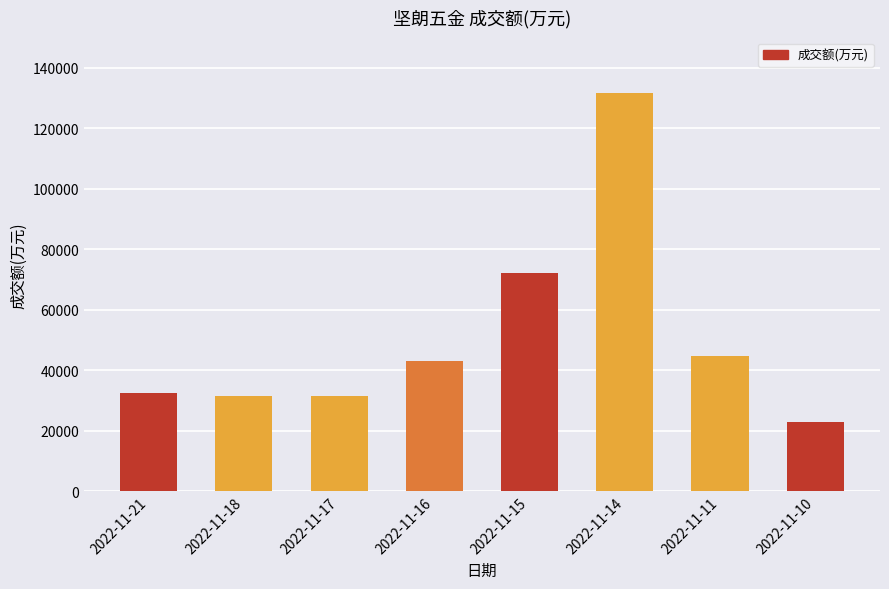

What is the change in value from 2022-11-15 to 2022-11-14?

+59348